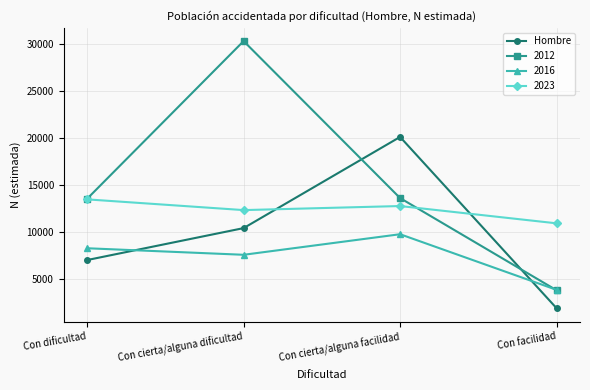

What is the spread (max minus min) of values at Con facilidad?

8998